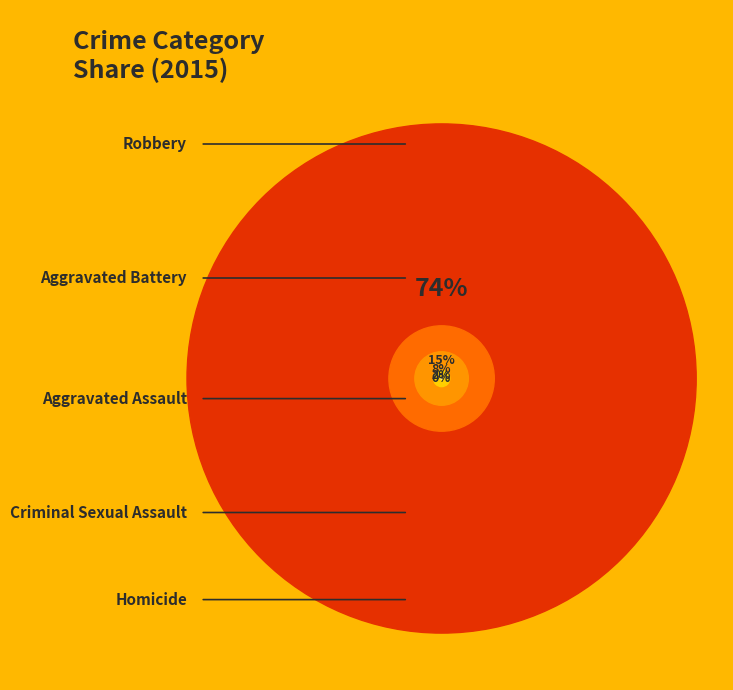

Which category has the smallest portion of the pie?

Homicide